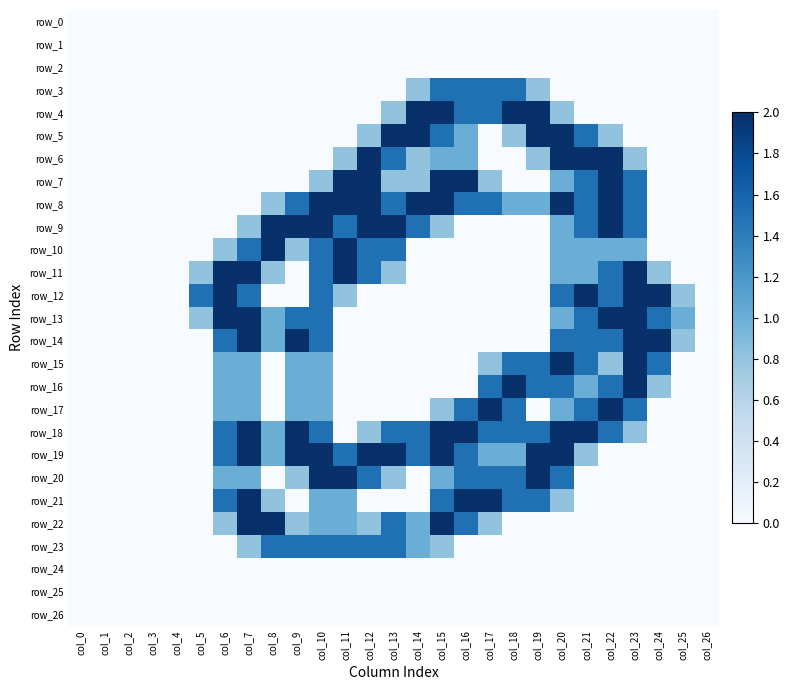

Rank the series at col_18 from lowest to highest value.

row_0, row_1, row_2, row_6, row_7, row_9, row_10, row_11, row_12, row_13, row_14, row_22, row_23, row_24, row_25, row_26, row_5, row_8, row_19, row_3, row_15, row_17, row_18, row_20, row_21, row_4, row_16